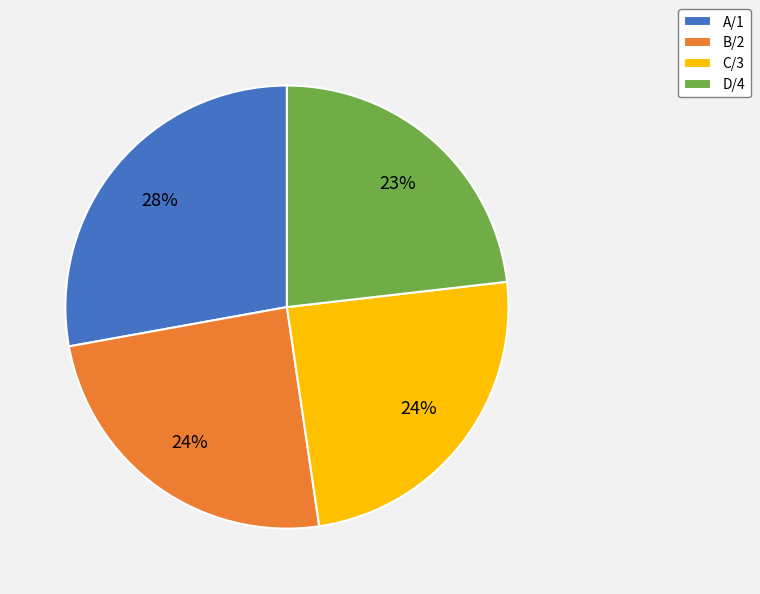

Count the number of slices in the pie.

4